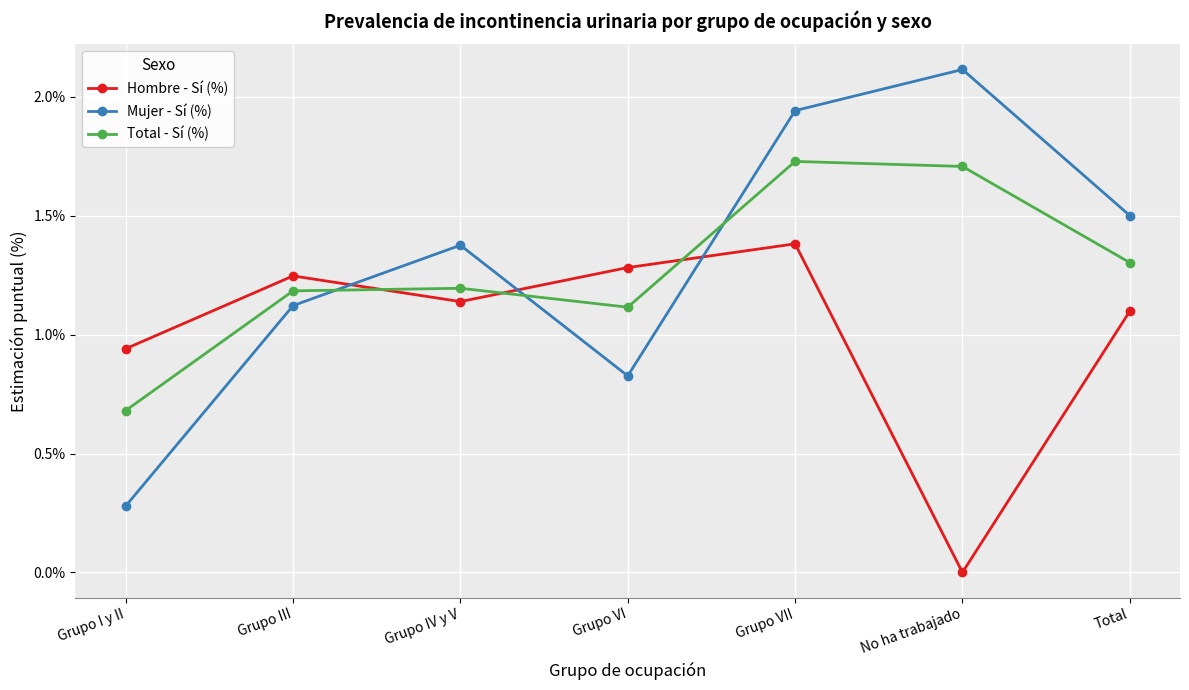

The value of Total - Sí (%) at No ha trabajado is 1.7. True or false?

True